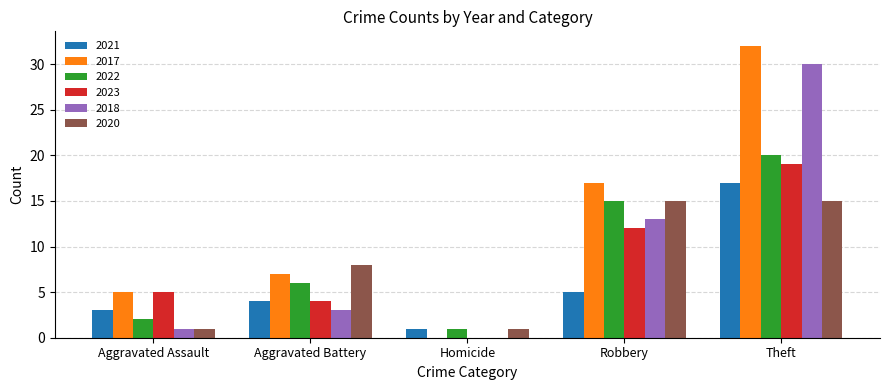

Does the chart contain stacked bars?

No